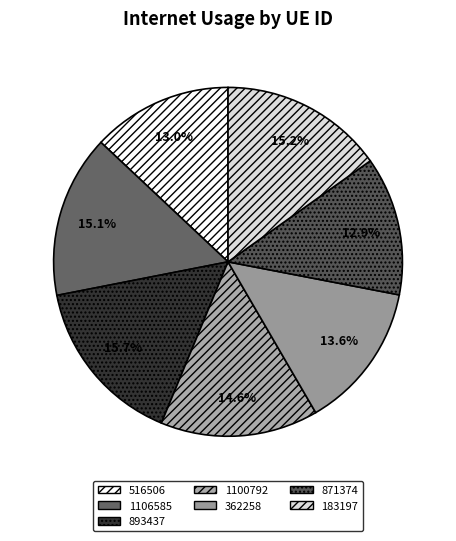

Does any single category account for the majority?

No